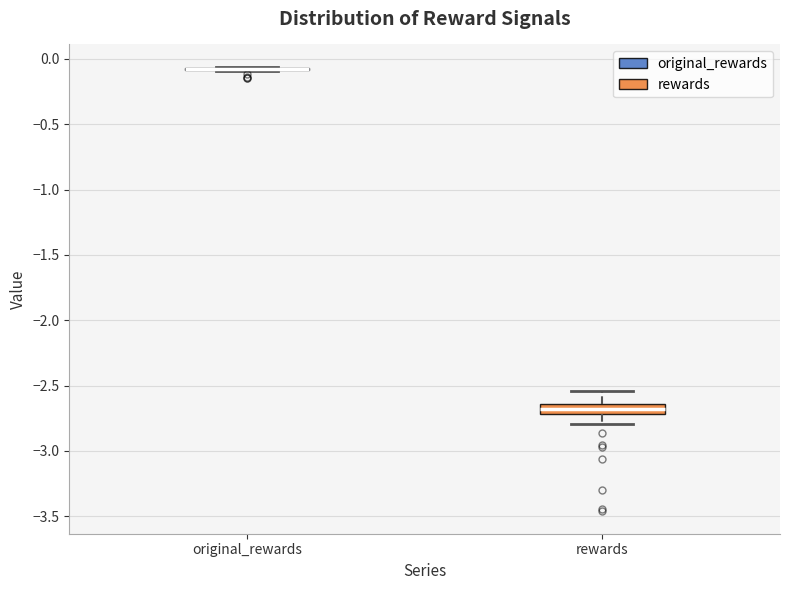

Reading left to right, read every box against the y-axis: the position of its median line, the range the box covers, and the ends of its whiskers. The values are not printed on the chart, so give them approximately, as read against the axis.

original_rewards: box collapsed to a line at -0.10, whiskers -0.10 to -0.05
rewards: median -2.70 (inside the box), box -2.70 to -2.65, whiskers -2.80 to -2.55